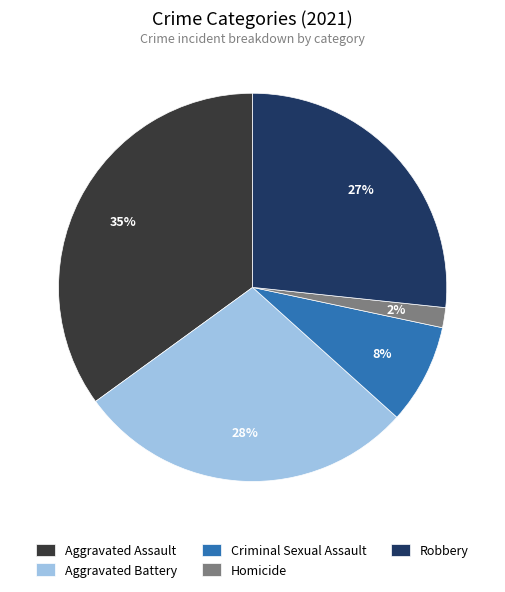

To the nearest percent, what is the difference between the Aggravated Battery and Criminal Sexual Assault slice percentages?

20%